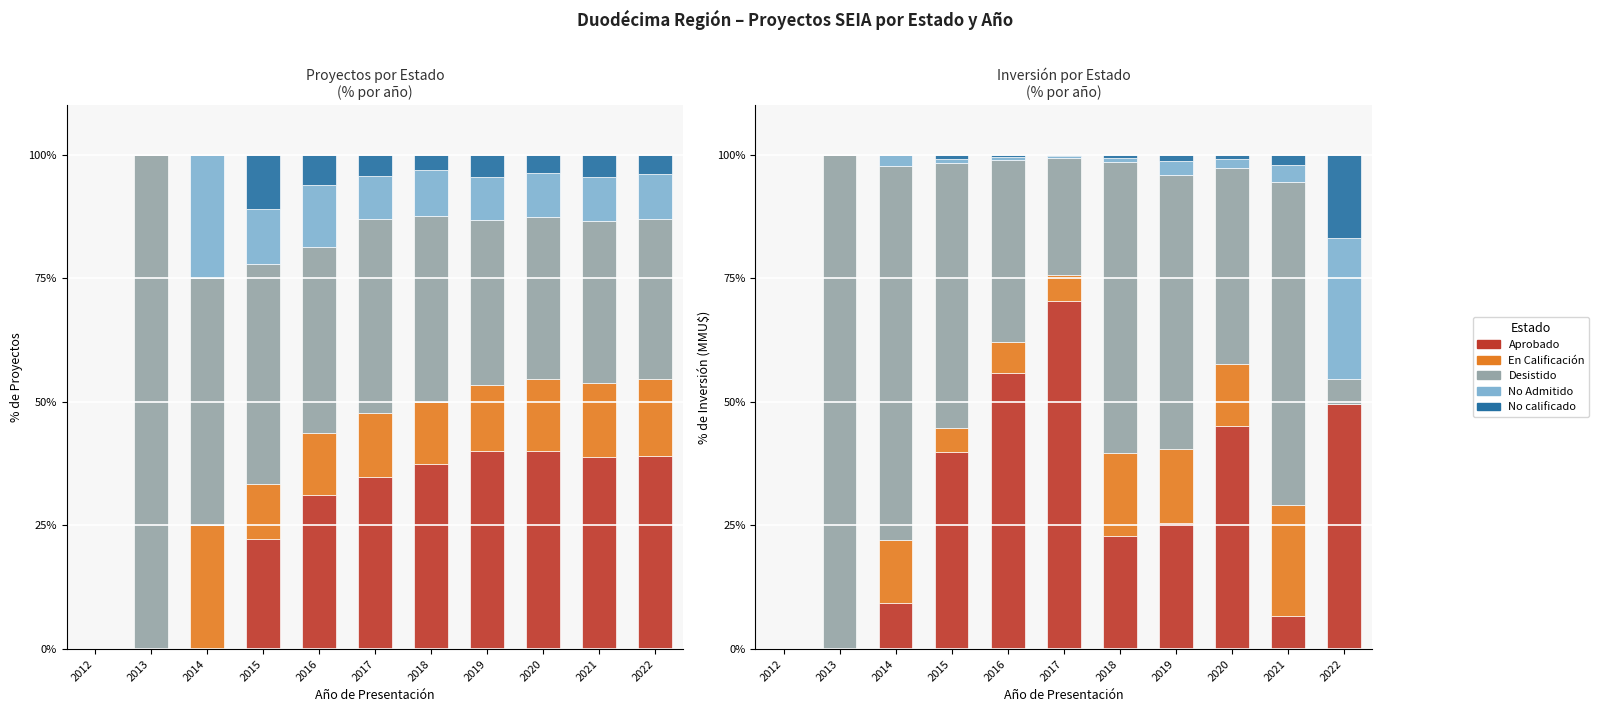

Between 2020 and 2022, which is larger?

2022